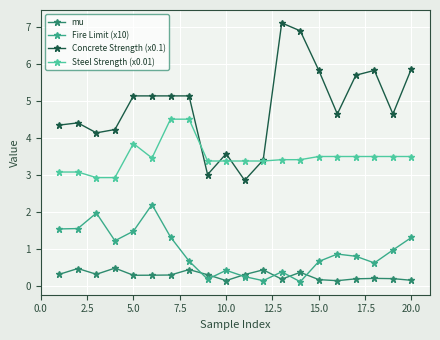

True or false: Steel Strength (x0.01) and Fire Limit (x10) cross at least once.

False